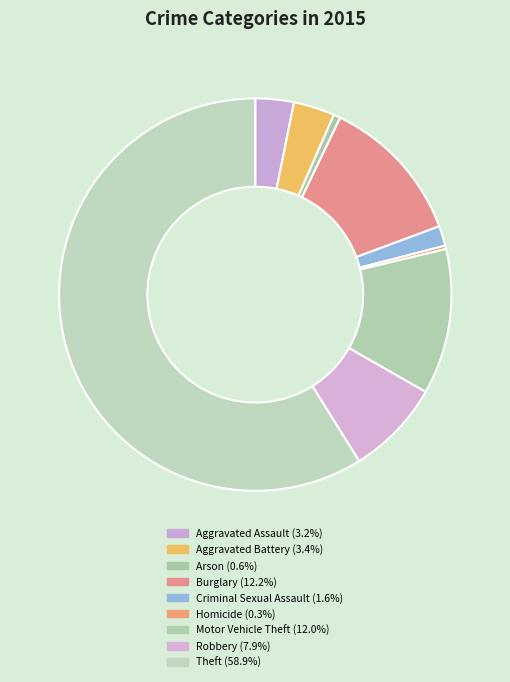

What is the largest slice in the pie chart?

Theft